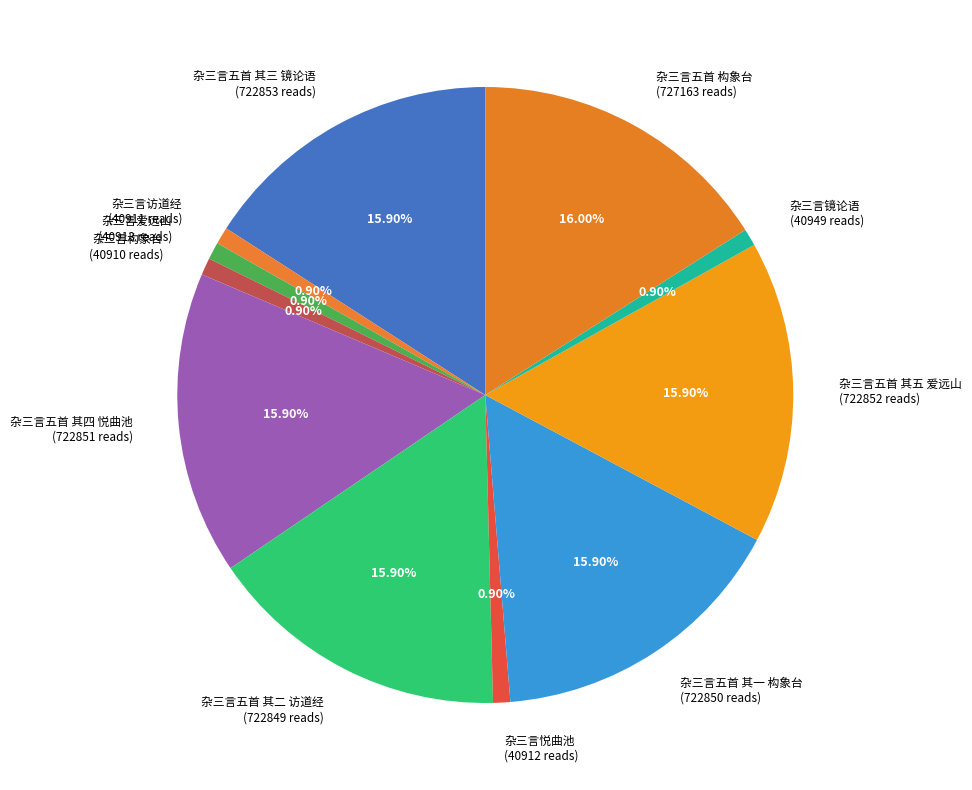

True or false: 杂三言五首 其四 悦曲池 accounts for 16% of the total.

True